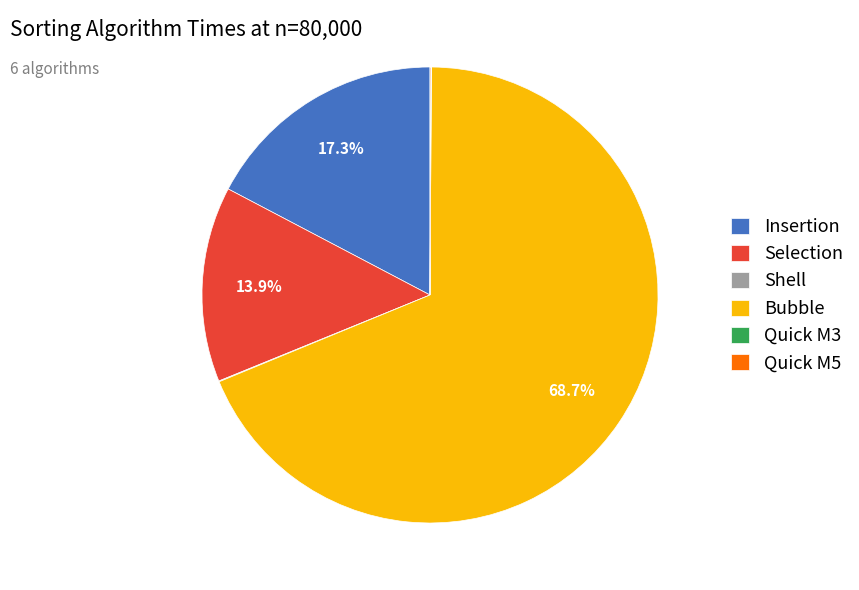

Does Selection account for over 50% of the chart?

No